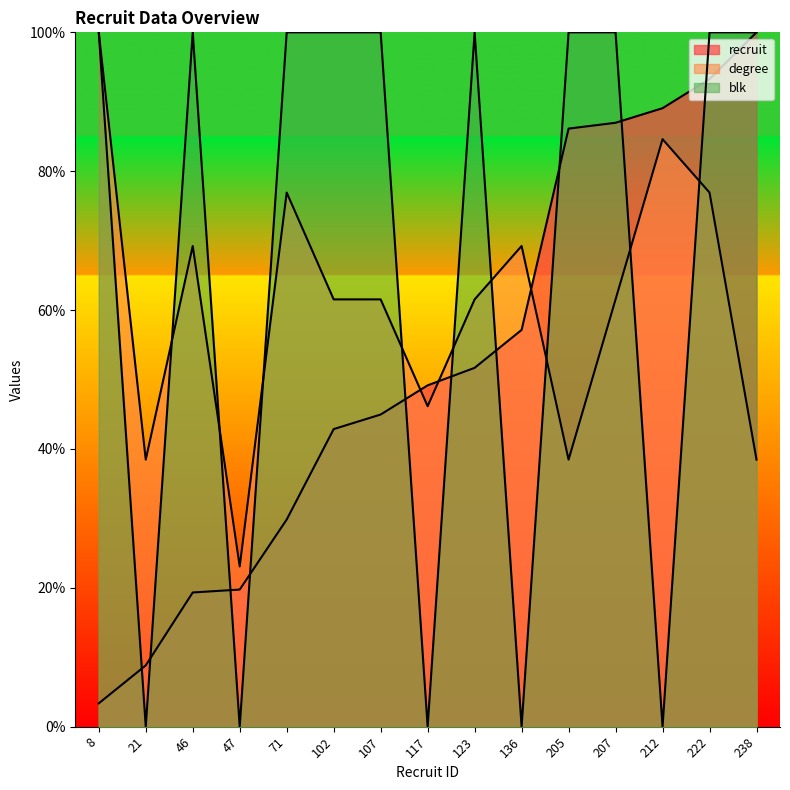

Between which two adjacent categories do degree and blk first intersect?

21 and 46